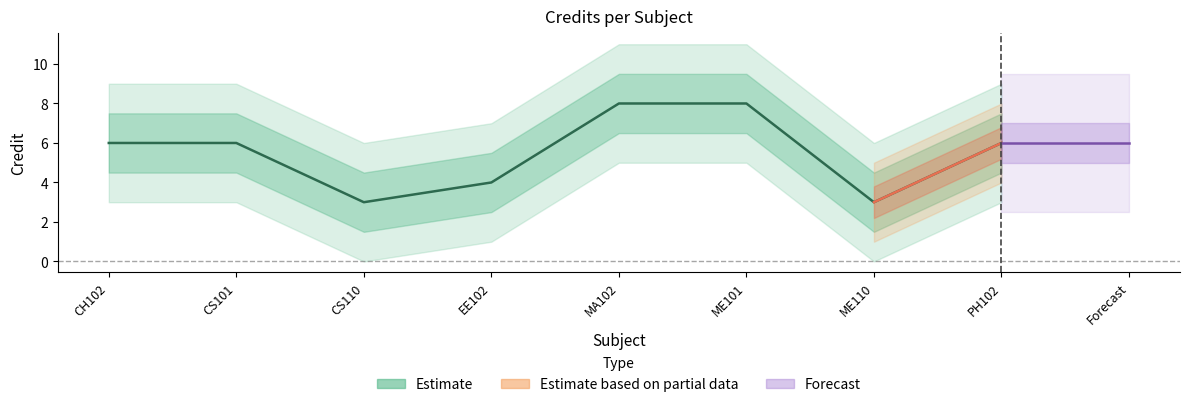

Which category has the lowest value across all series?

CS110